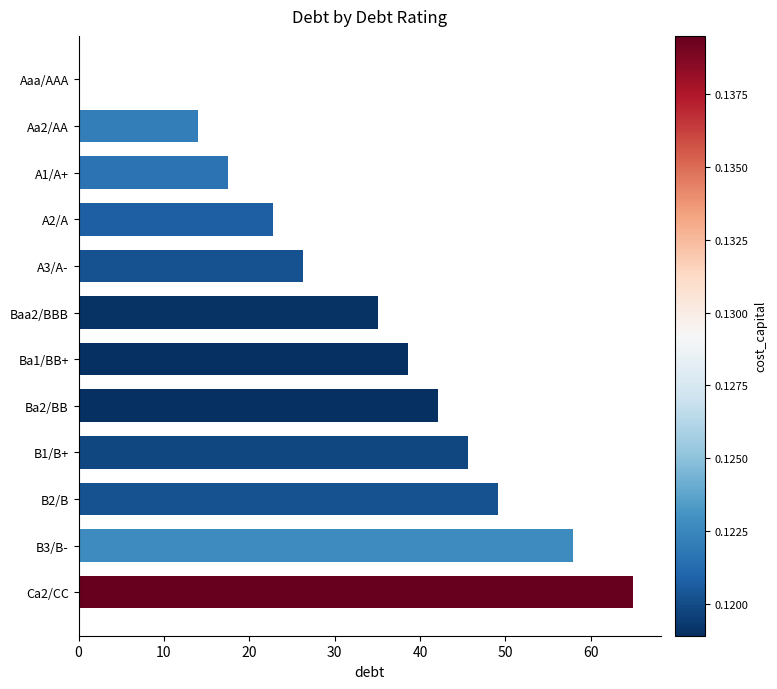

At which label is the value closest to 32?

Baa2/BBB